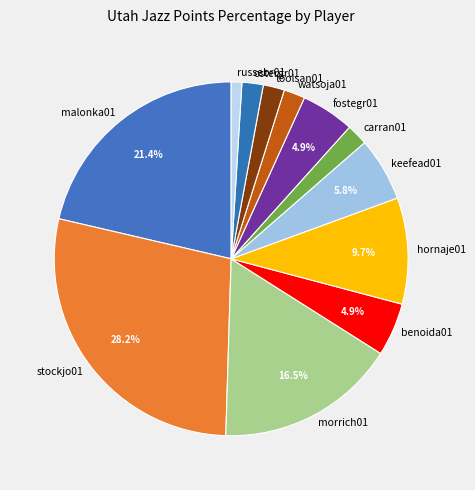

Approximately how many times larger is the value at stockjo01 compared to malonka01?

1.3